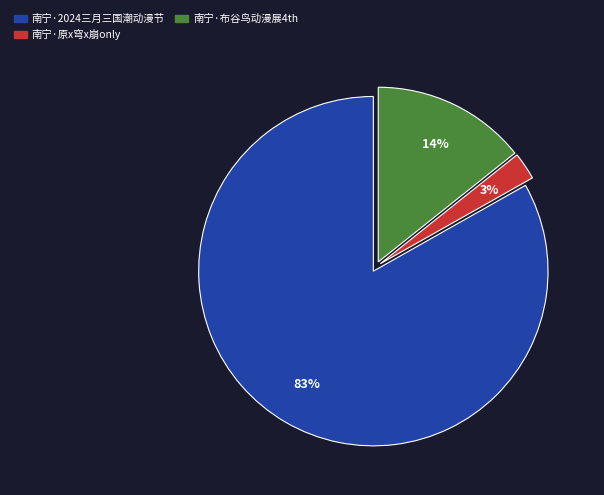

To the nearest percent, what is the average slice percentage?

33%